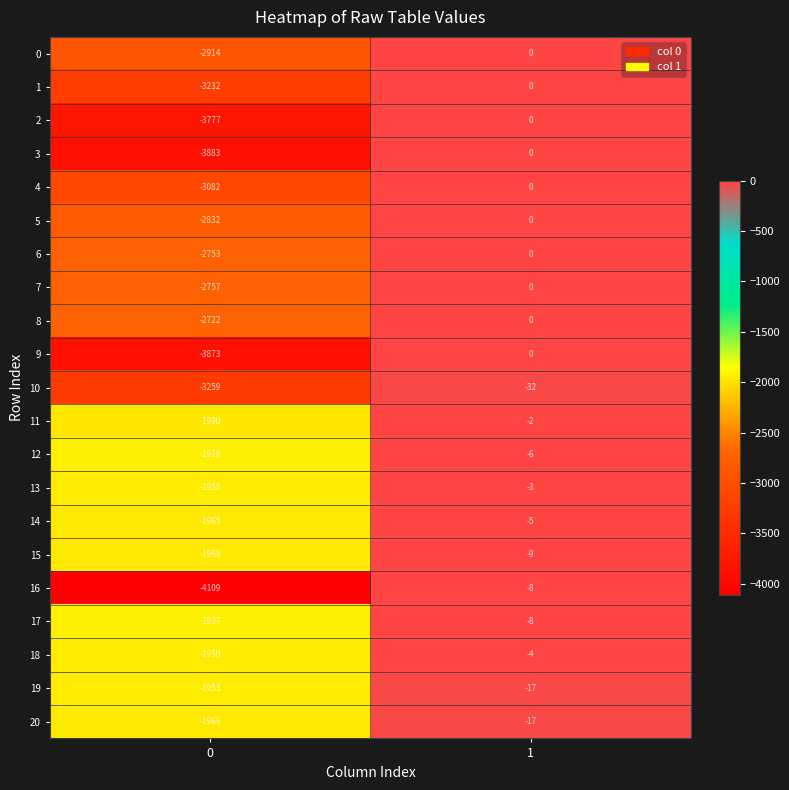

Rank the series at 0 from lowest to highest value.

16, 3, 9, 2, 10, 1, 4, 0, 5, 7, 6, 8, 11, 15, 20, 14, 13, 19, 18, 17, 12